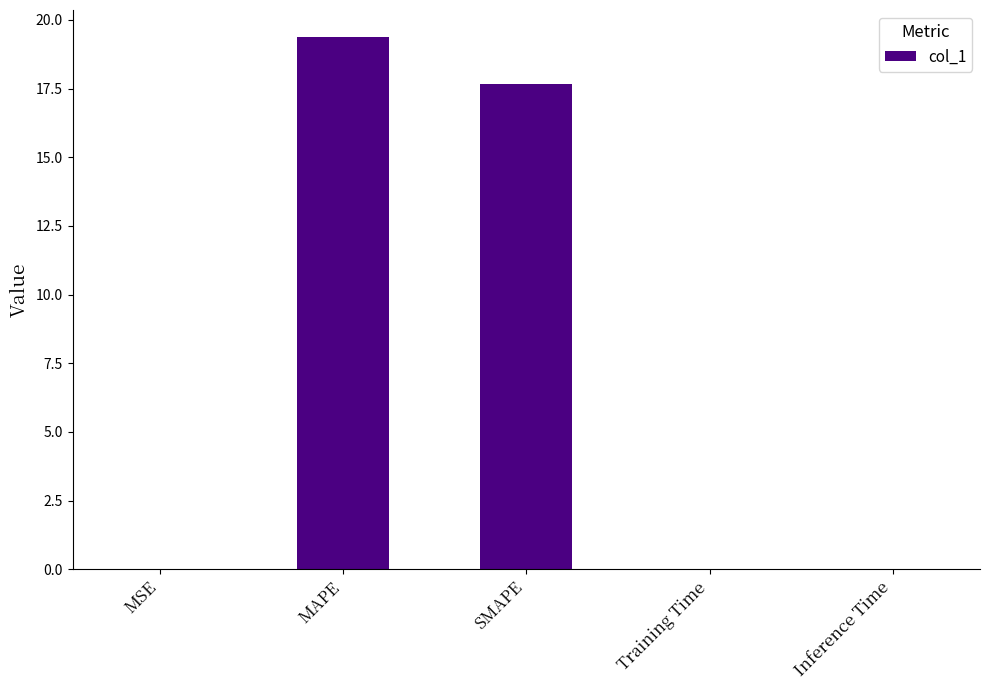

What is the average value?

7.4